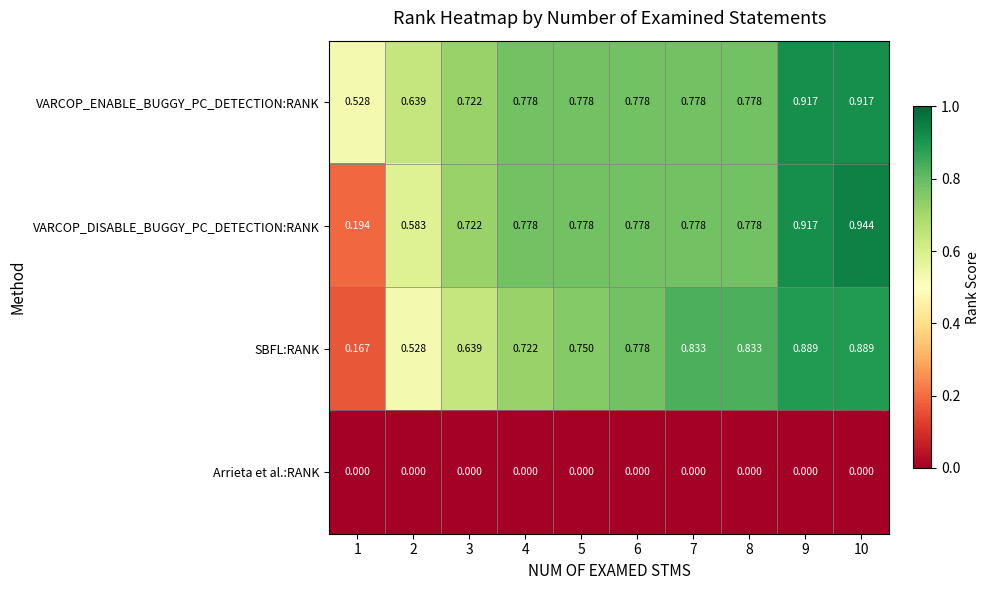

Is the value of Arrieta et al.:RANK at 4 greater than the value of VARCOP_DISABLE_BUGGY_PC_DETECTION:RANK at 7?

No